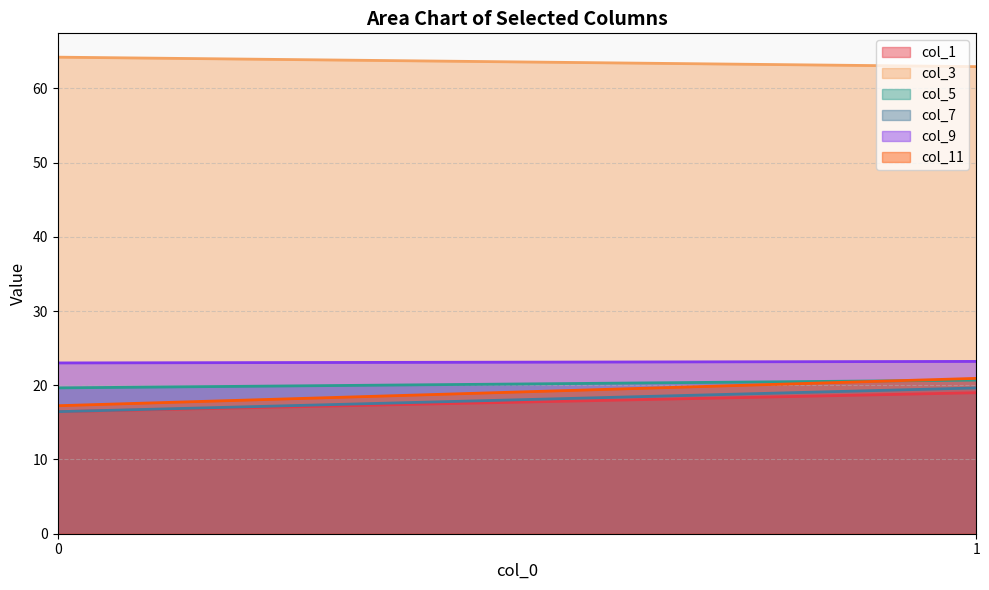

Is it true that col_3 equals 62.9 at 1?

True